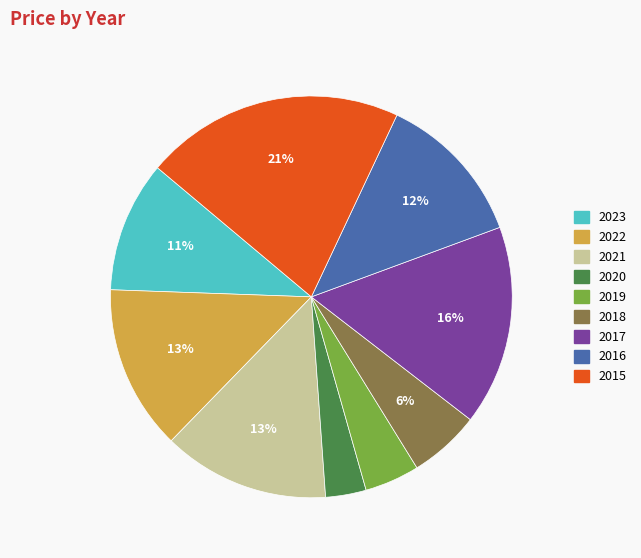

What percentage is the 2017 slice, to the nearest percent?

16%